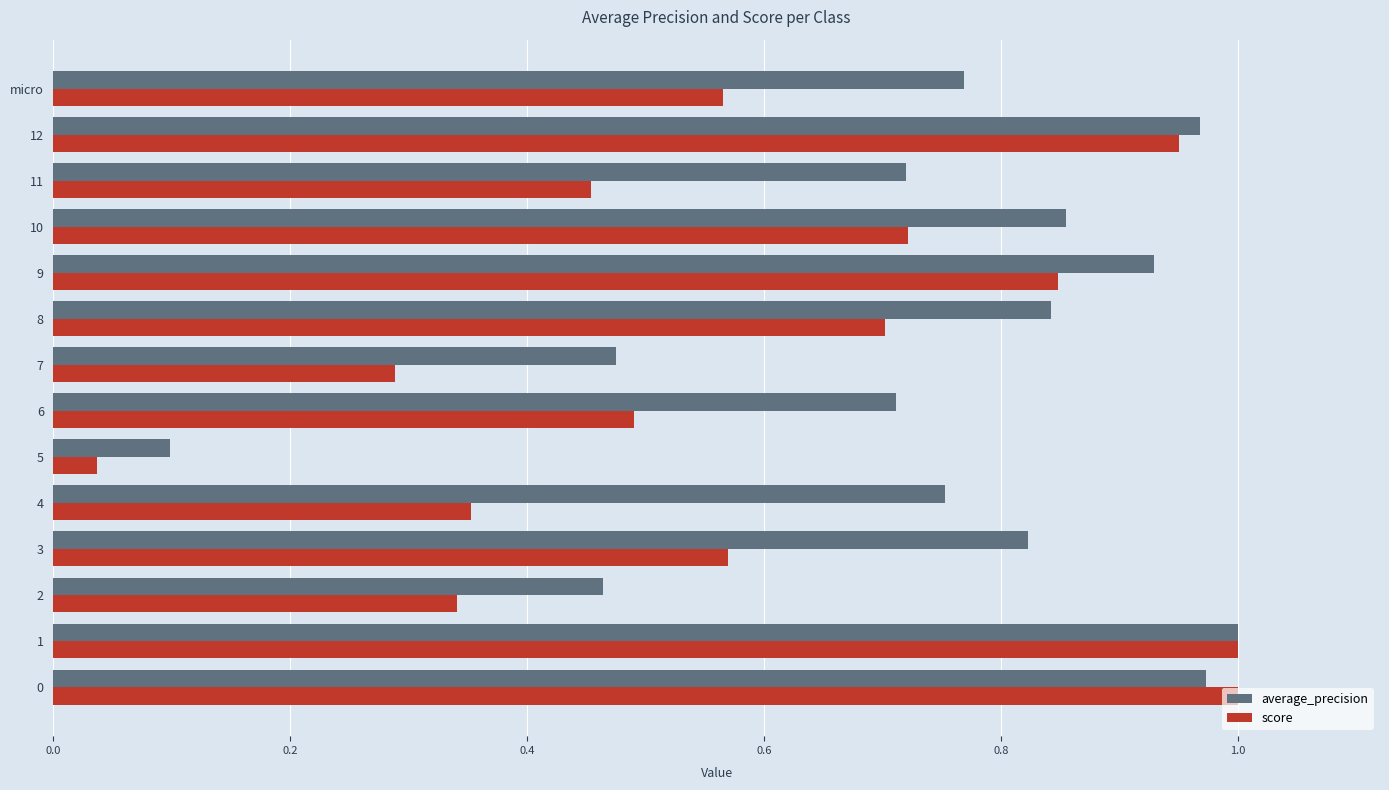

At which category does the chart reach its minimum across all series?

5